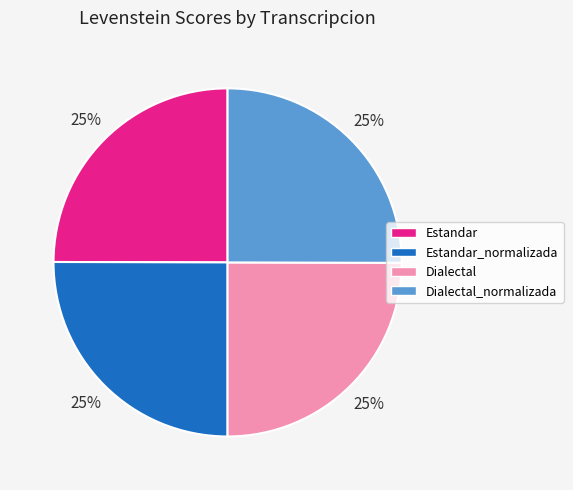

True or false: Estandar_normalizada accounts for 11% of the total.

False